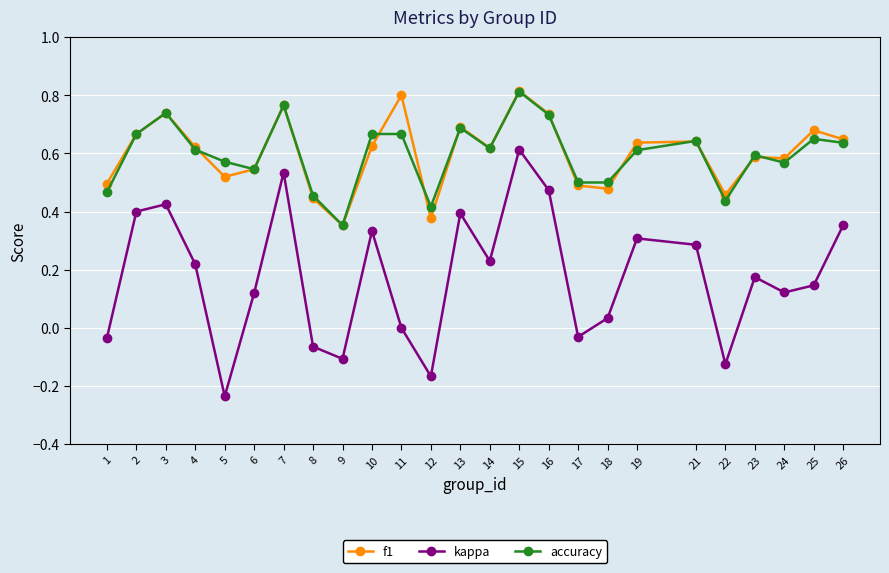

At which label does kappa reach its minimum?

5